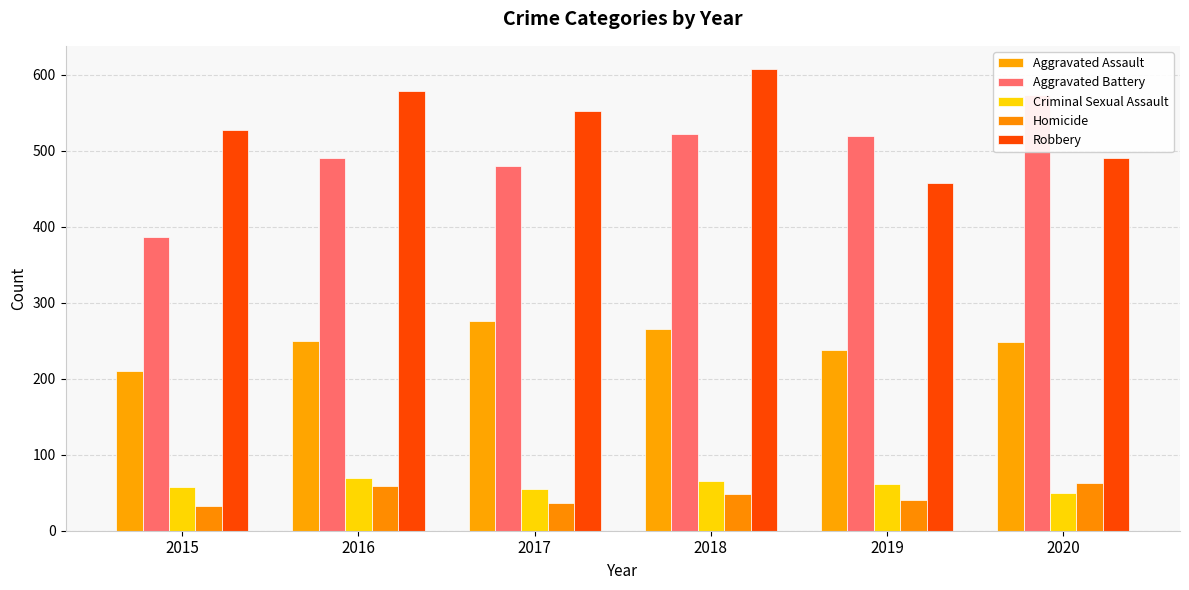

What is the total value across all series at 2017?

1401